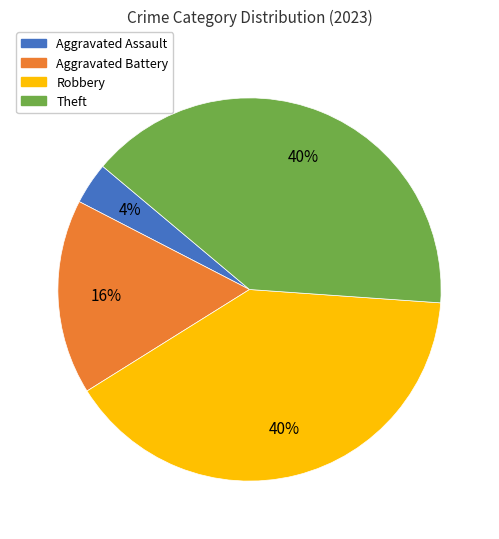

What percentage is the Robbery slice, to the nearest percent?

40%